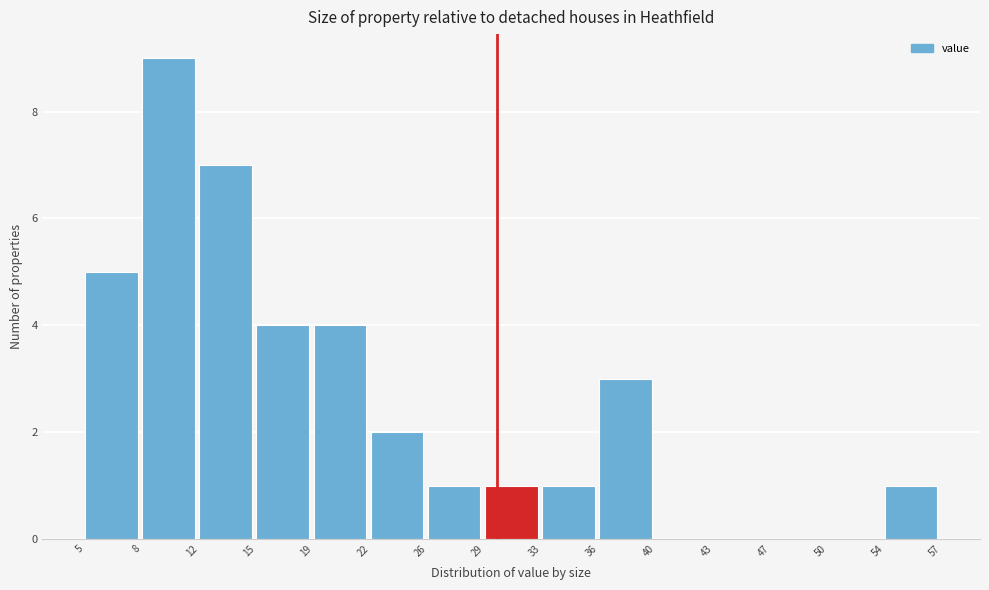

Reading left to right, list every bar in this chart as the range it spans on the x-axis followed by its height. The values are not printed on the chart, so give them approximately, as read against the axis.

5 to 8: 5
8 to 12: 9
12 to 15: 7
15 to 19: 4
19 to 22: 4
22 to 26: 2
26 to 29: 1
29 to 33: 1
33 to 36: 1
36 to 40: 3
40 to 43: 0
43 to 47: 0
47 to 50: 0
50 to 54: 0
54 to 57: 1